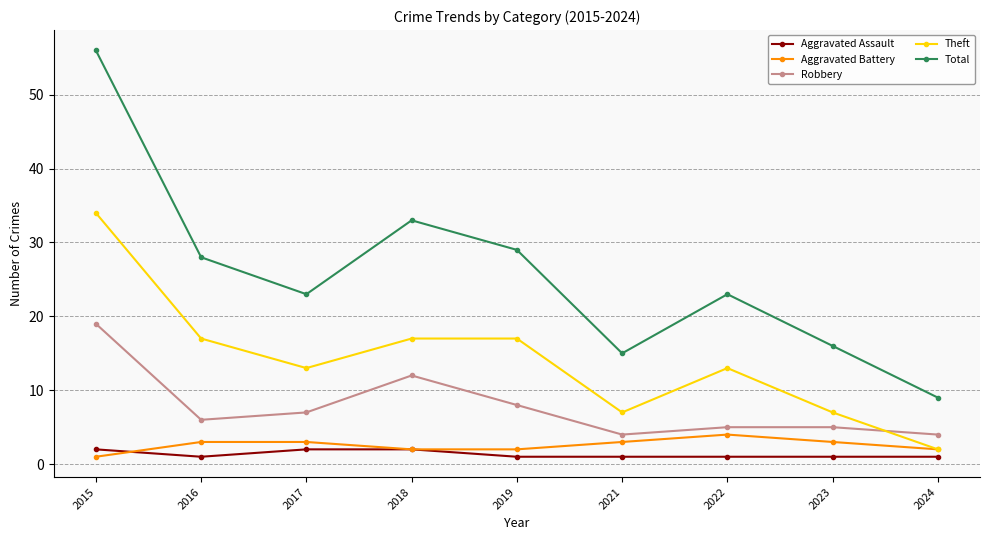

True or false: Total and Aggravated Assault intersect in this chart.

False